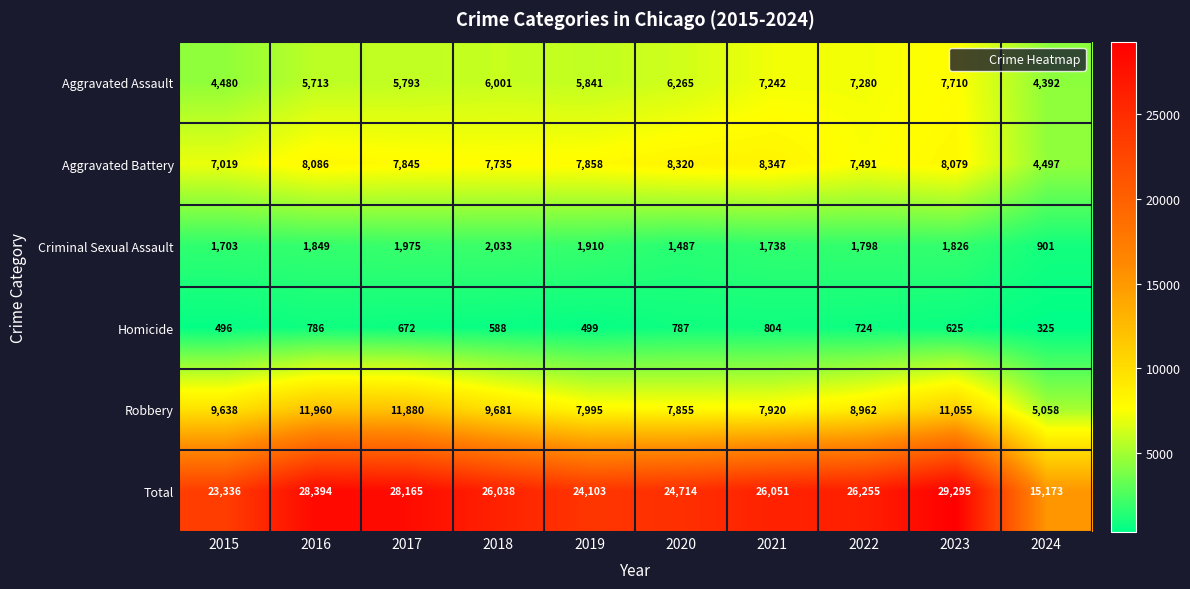

Which series has the widest spread of values?

Total